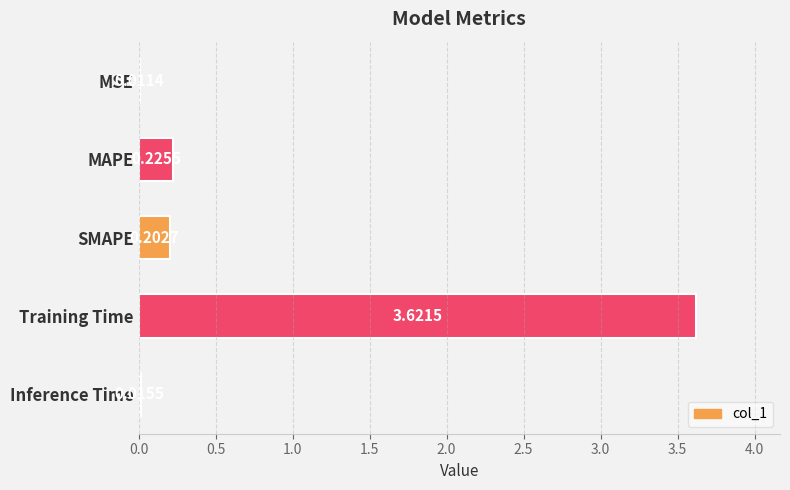

Between Inference Time and MAPE, which is larger?

MAPE